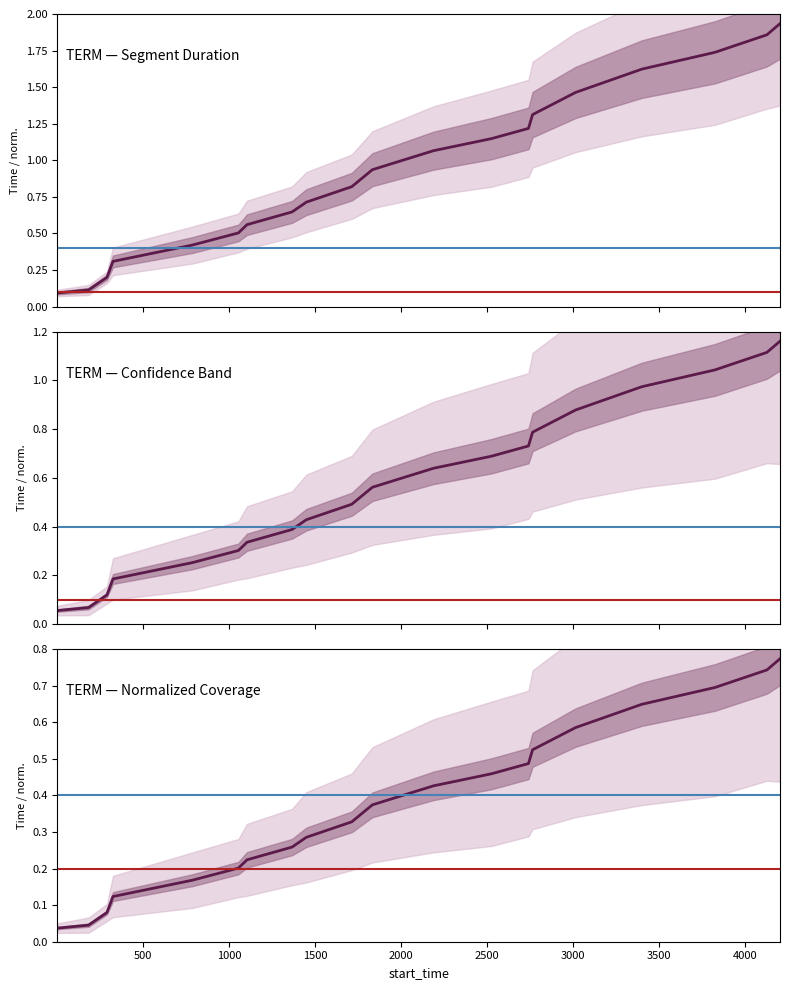

What is the sum of the stop_time values at 1832 and 1103?

0.9